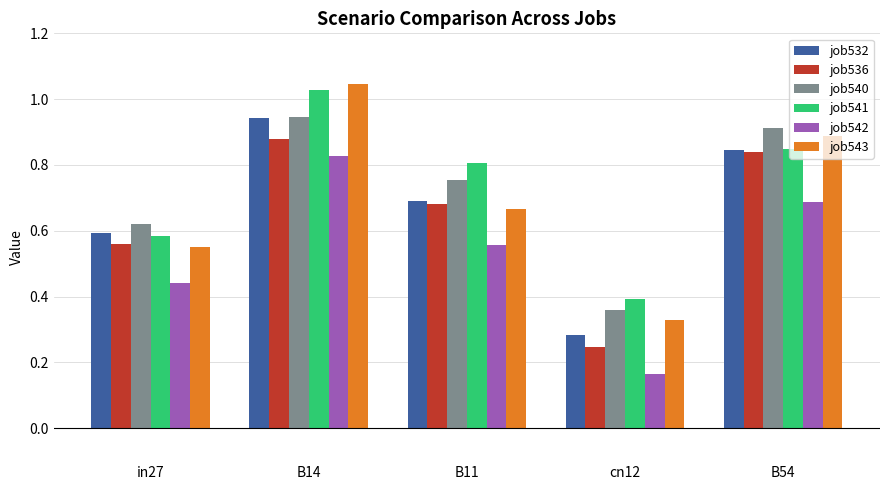

At how many categories does at least one series exceed 0?

5